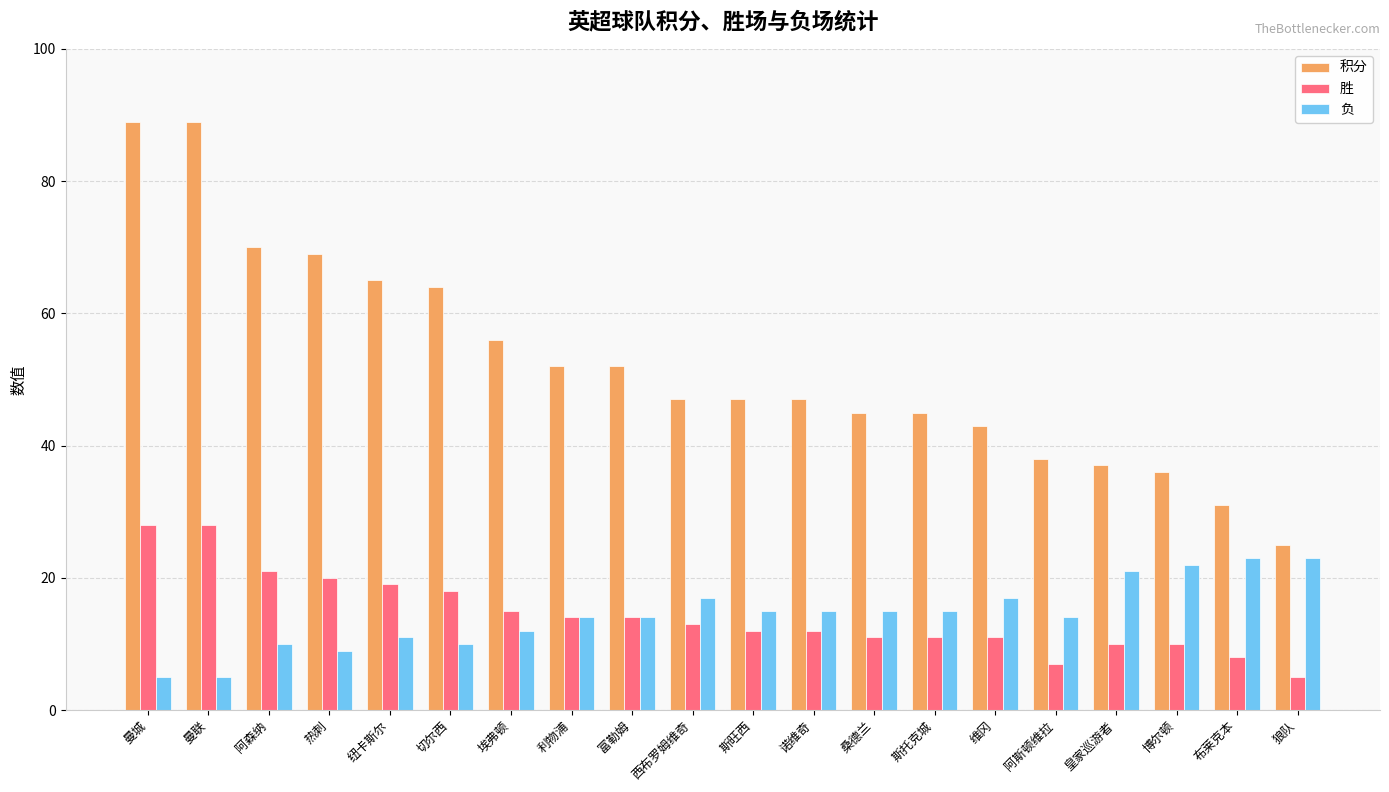

What is the spread (max minus min) of values at 阿斯顿维拉?

31